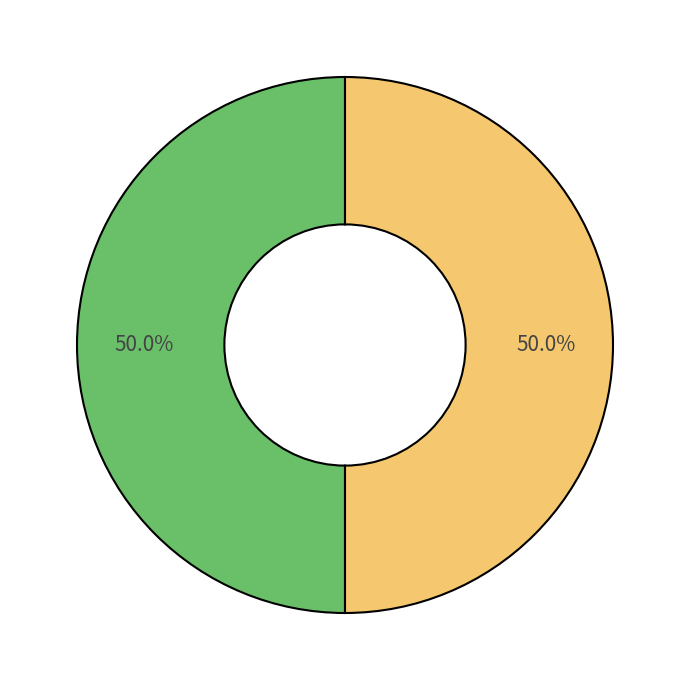

How many slices are in this pie chart?

2